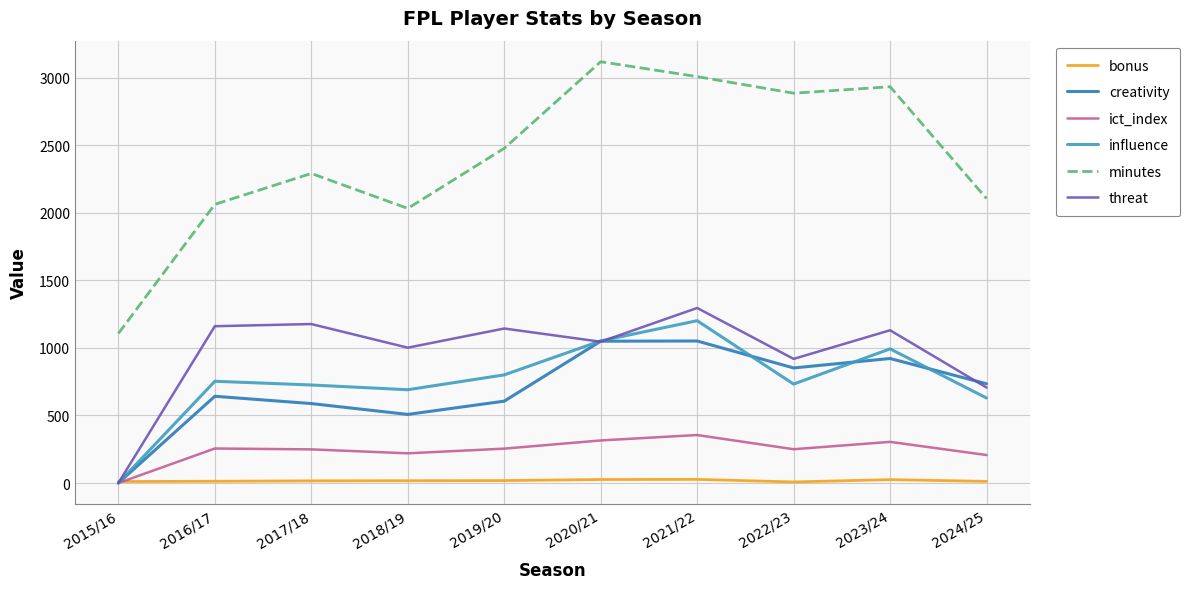

How many intersections are there between bonus and ict_index?

1